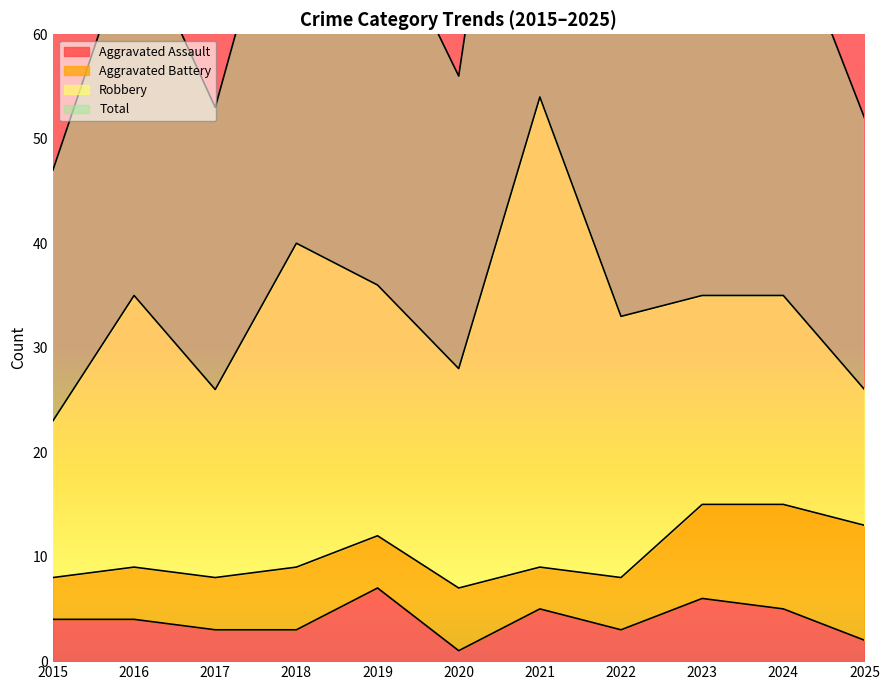

What is the spread (max minus min) of values at 2020?

55